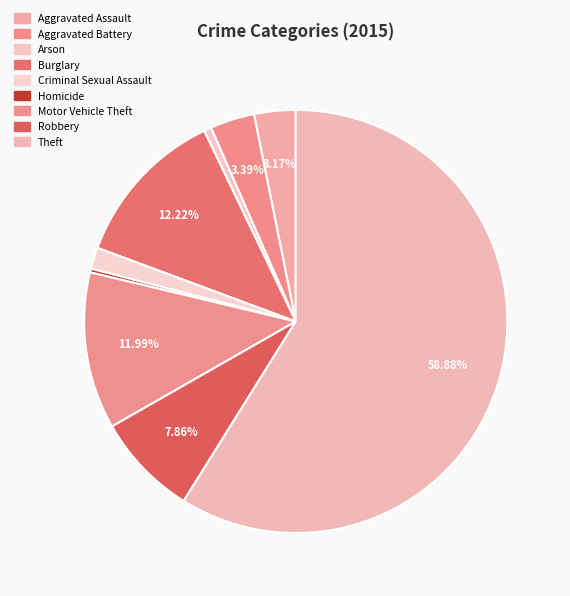

To the nearest percent, what portion does Motor Vehicle Theft represent?

12%